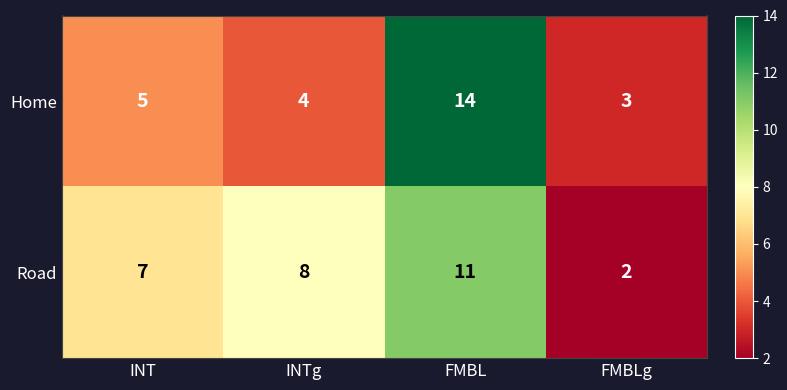

Rank the series by their average value, from lowest to highest.

Home, Road